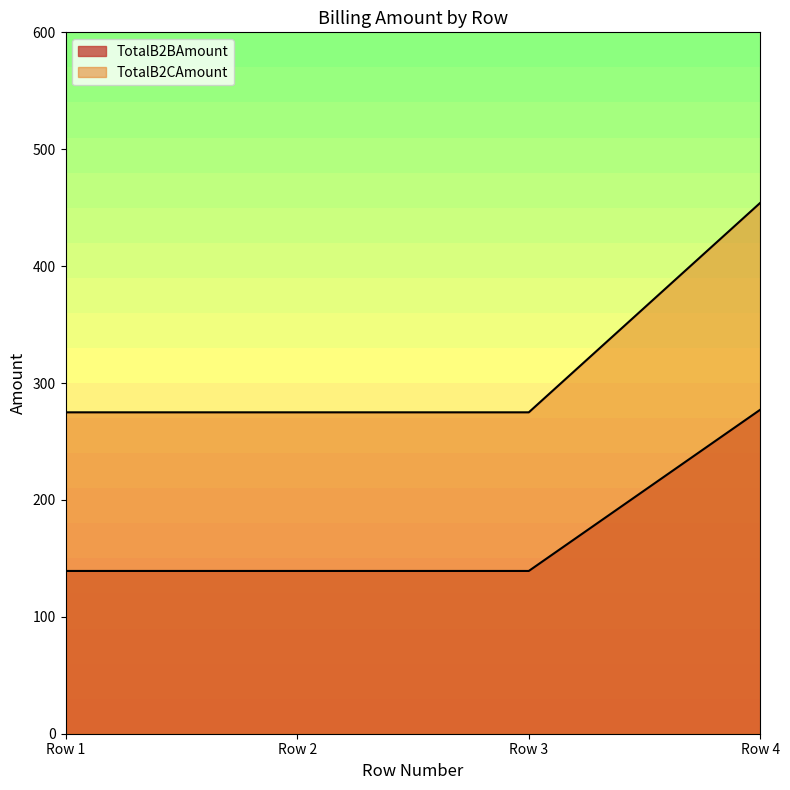

Reading left to right, list all the values displayed in this chart.

TotalB2BAmount: 139.2	139.2	139.2	277.3
TotalB2CAmount: 274.9	274.9	274.9	454.3